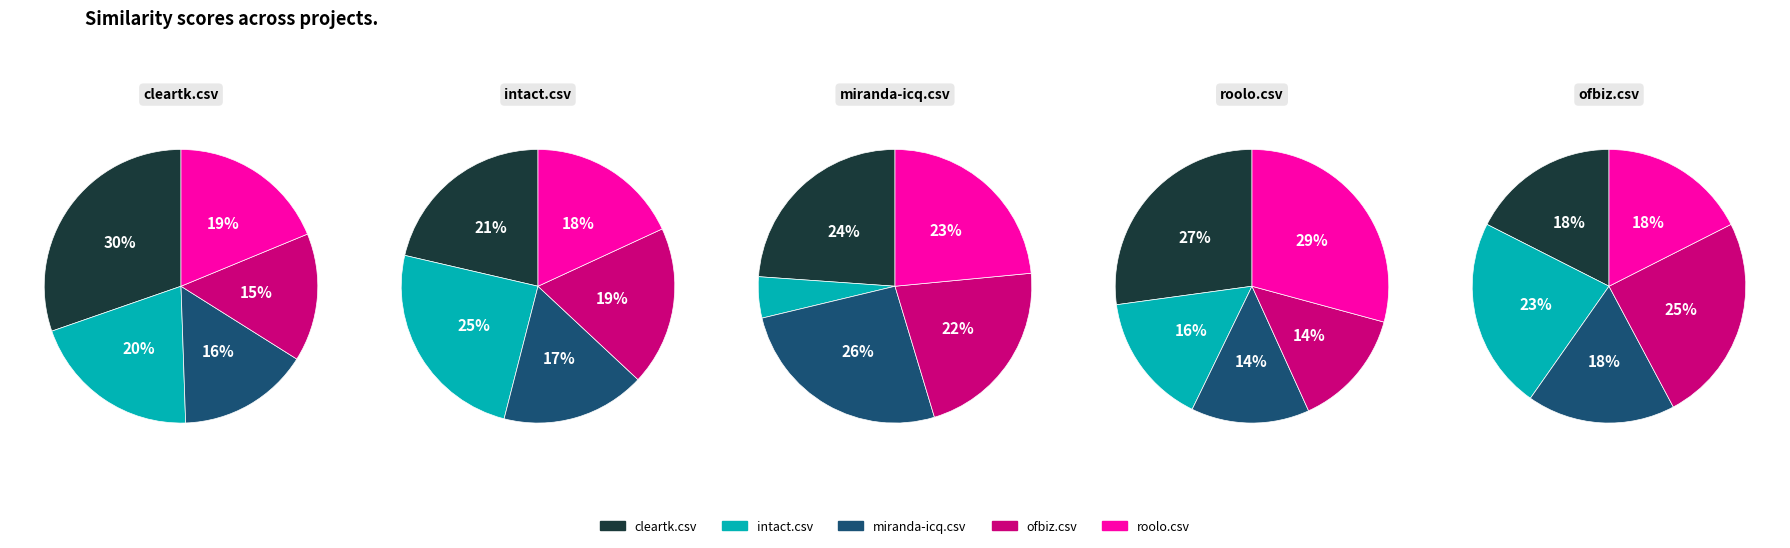

Does miranda-icq.csv represent more than half of the total?

No